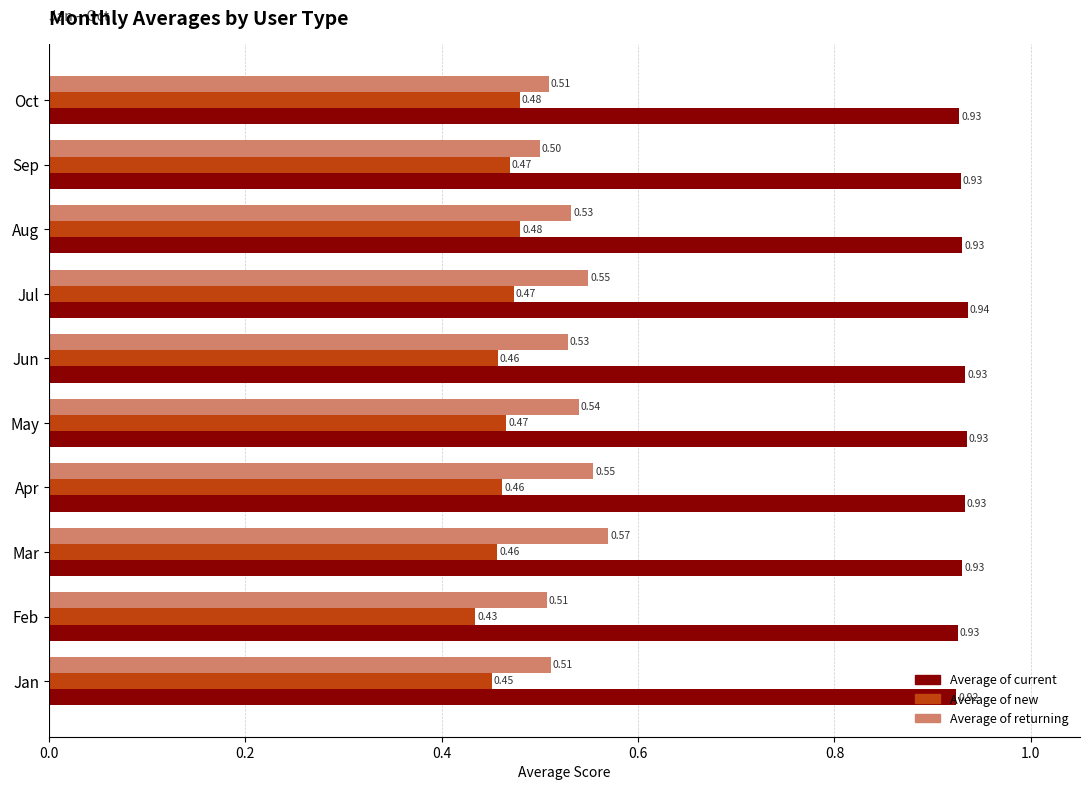

Which series changed the most between Feb and Mar?

Average of returning